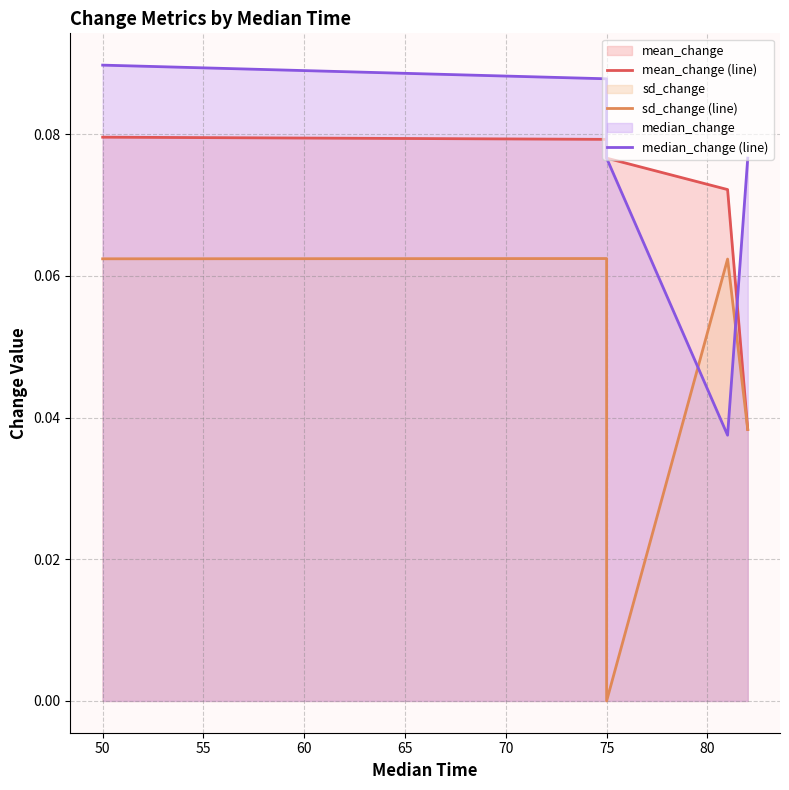

What is the average value of the median_change (line) series?

0.1